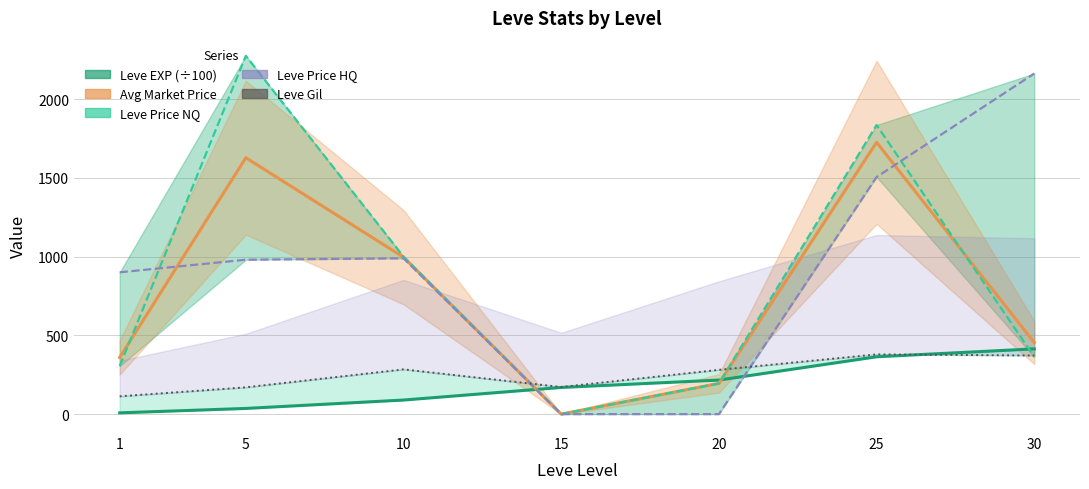

What is the value of the Leve Price HQ point at the 2nd from the left?

980.0